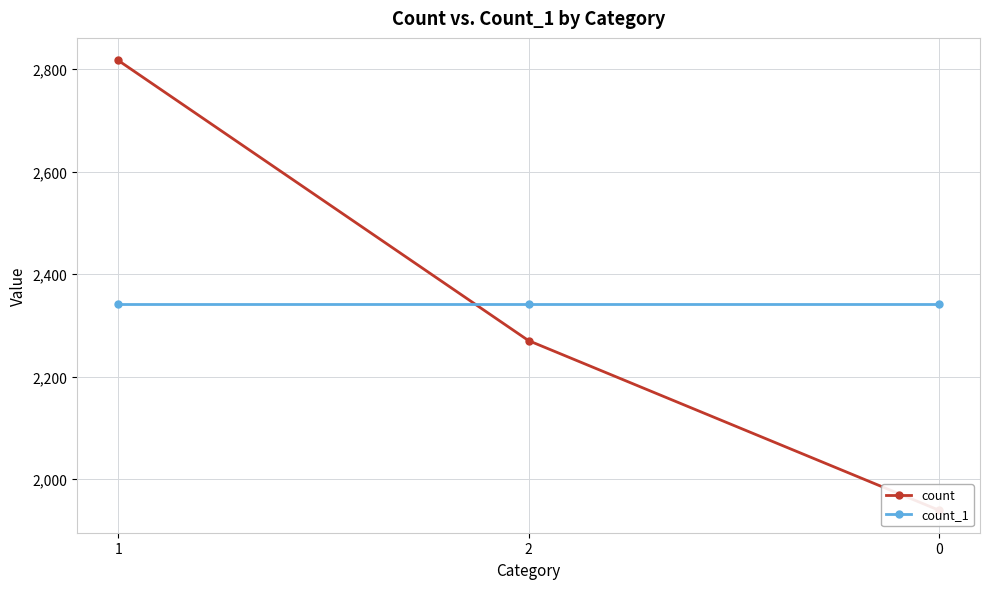

How many lines are shown in the chart?

2